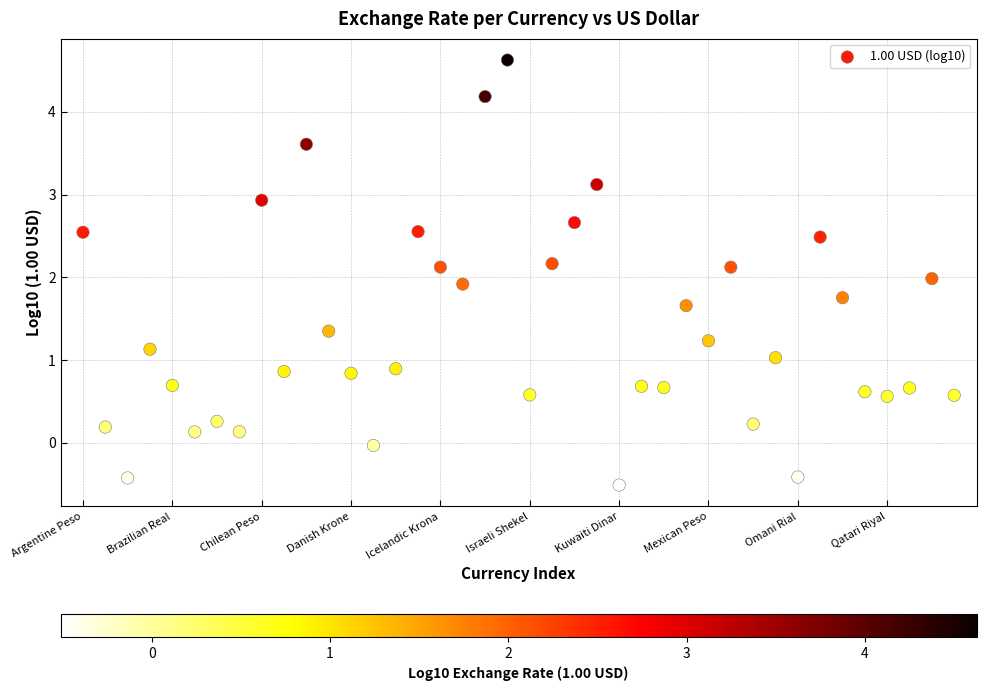

What is the range of Y values (max minus min)?

5.1